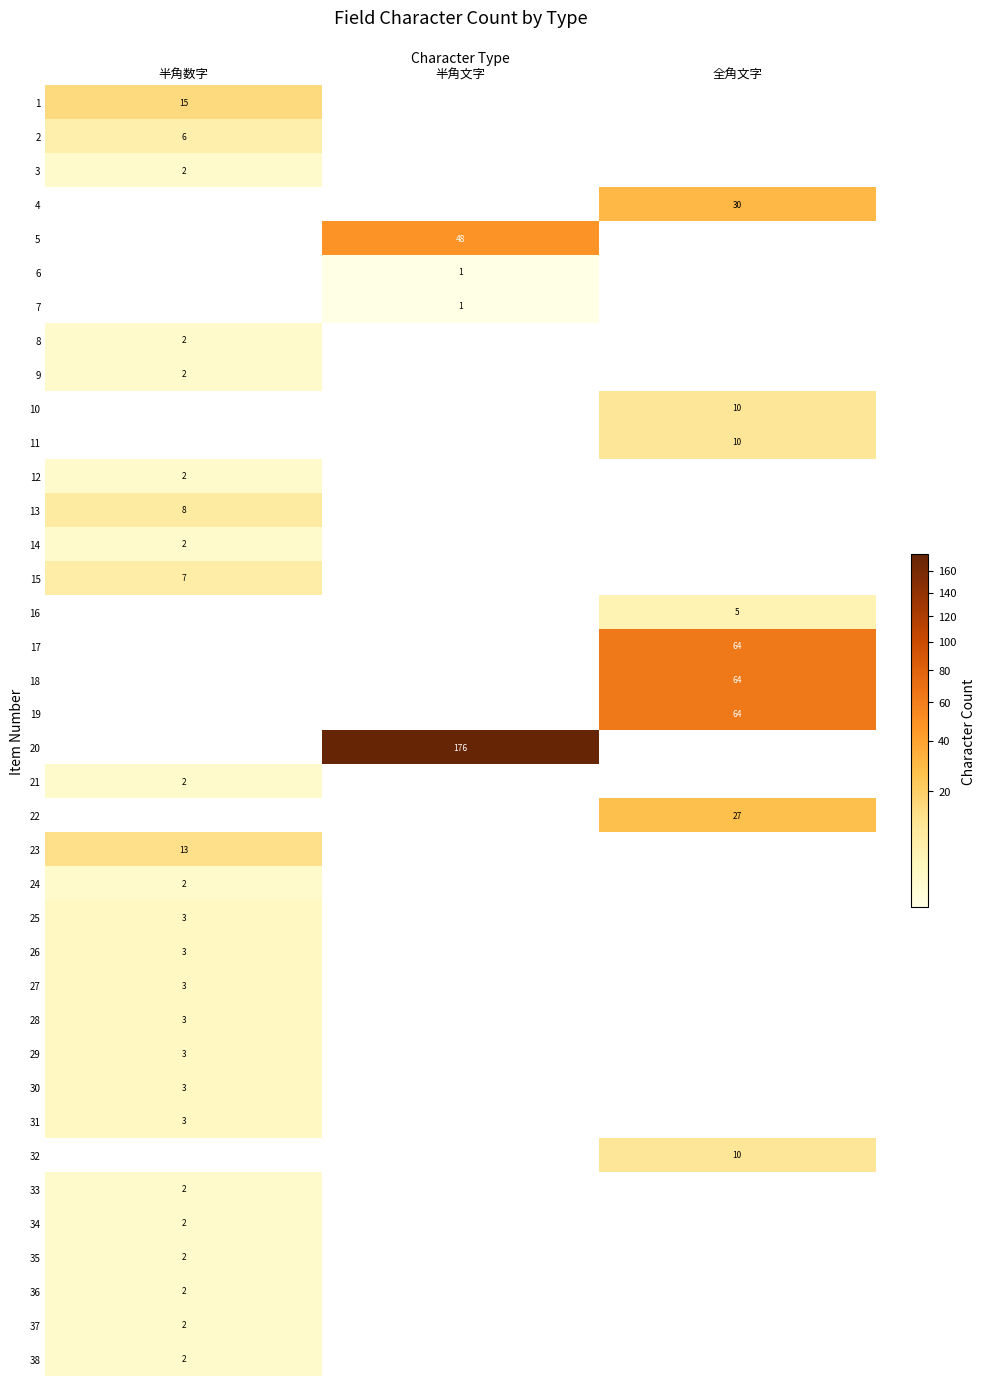

Is it true that 5 equals 63 at 半角文字?

False